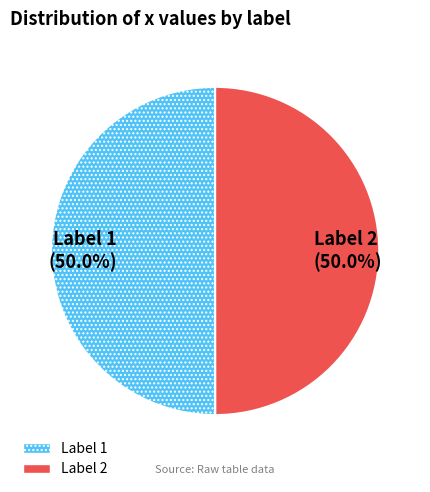

What is the total percentage of Label 2 and Label 1?

100.0%